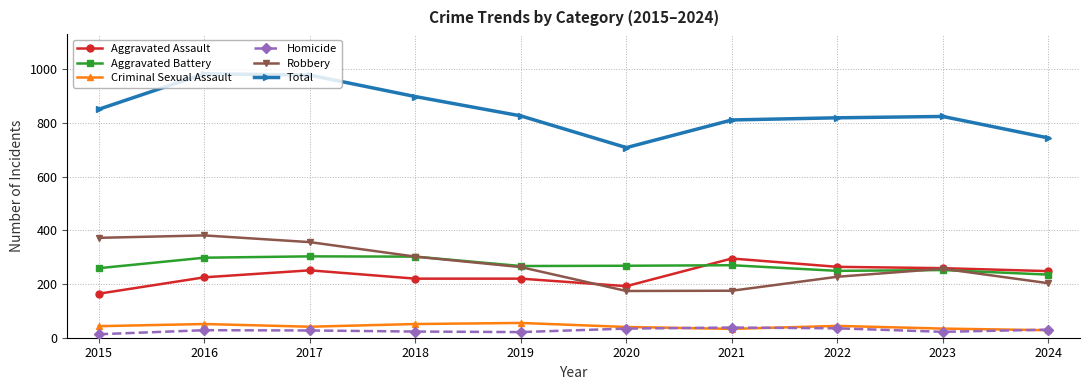

What is the lowest value of the Aggravated Battery series?

235